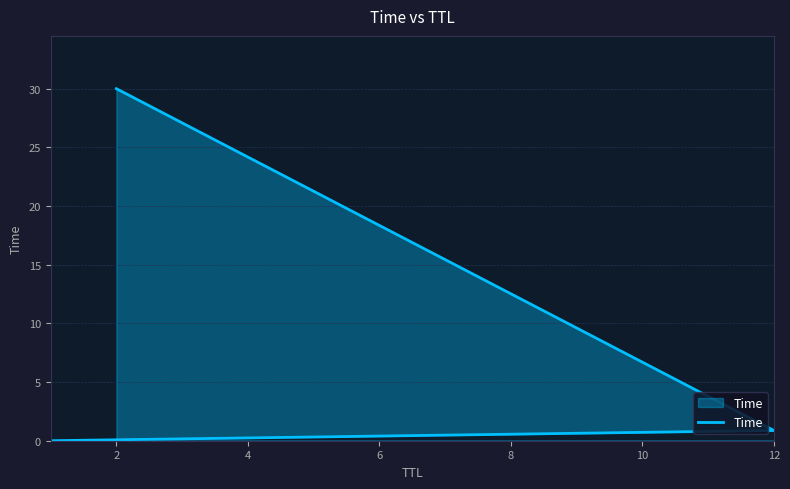

What is the change in value from 0 to 2?

+0.9